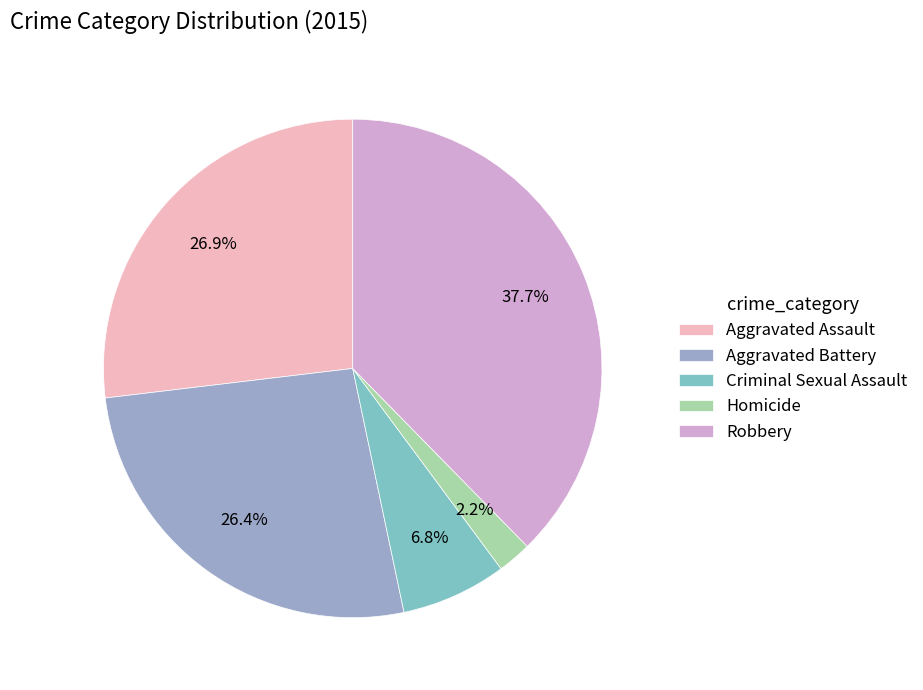

Which category has the smallest portion of the pie?

Homicide